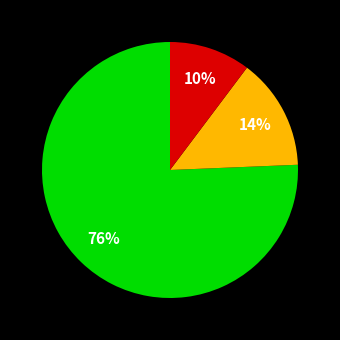

To the nearest percent, what is the average slice percentage?

33%